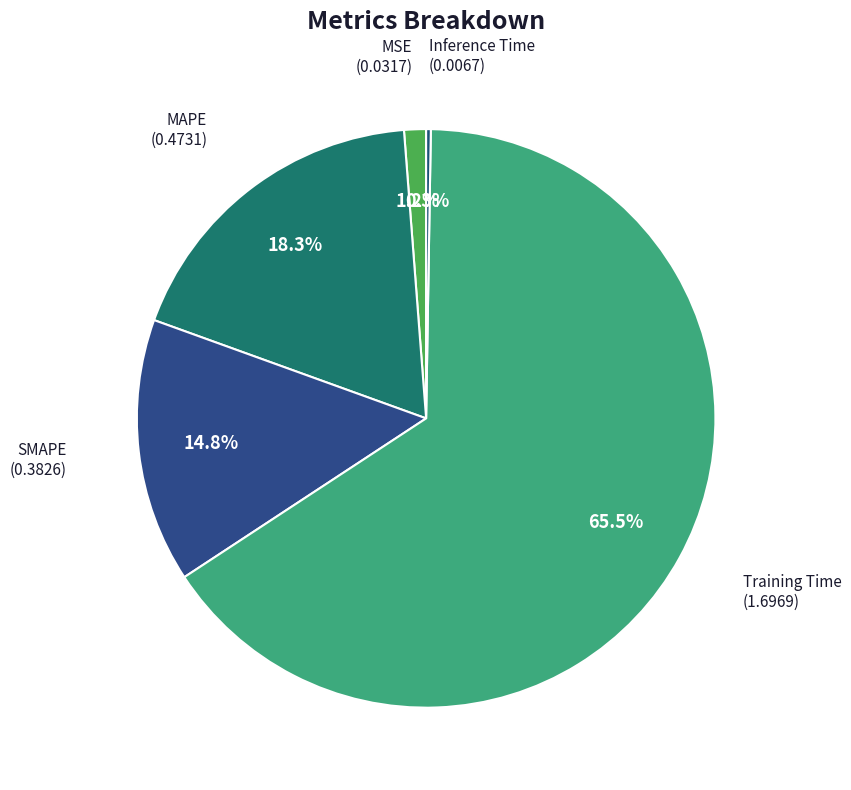

Which slice is the largest?

Training Time